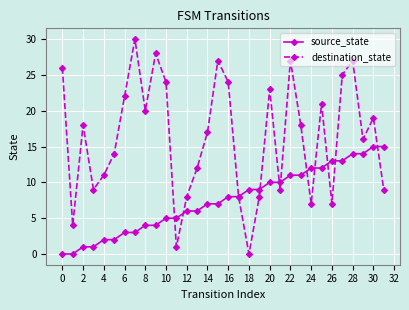

Which series has the largest total across all categories?

destination_state